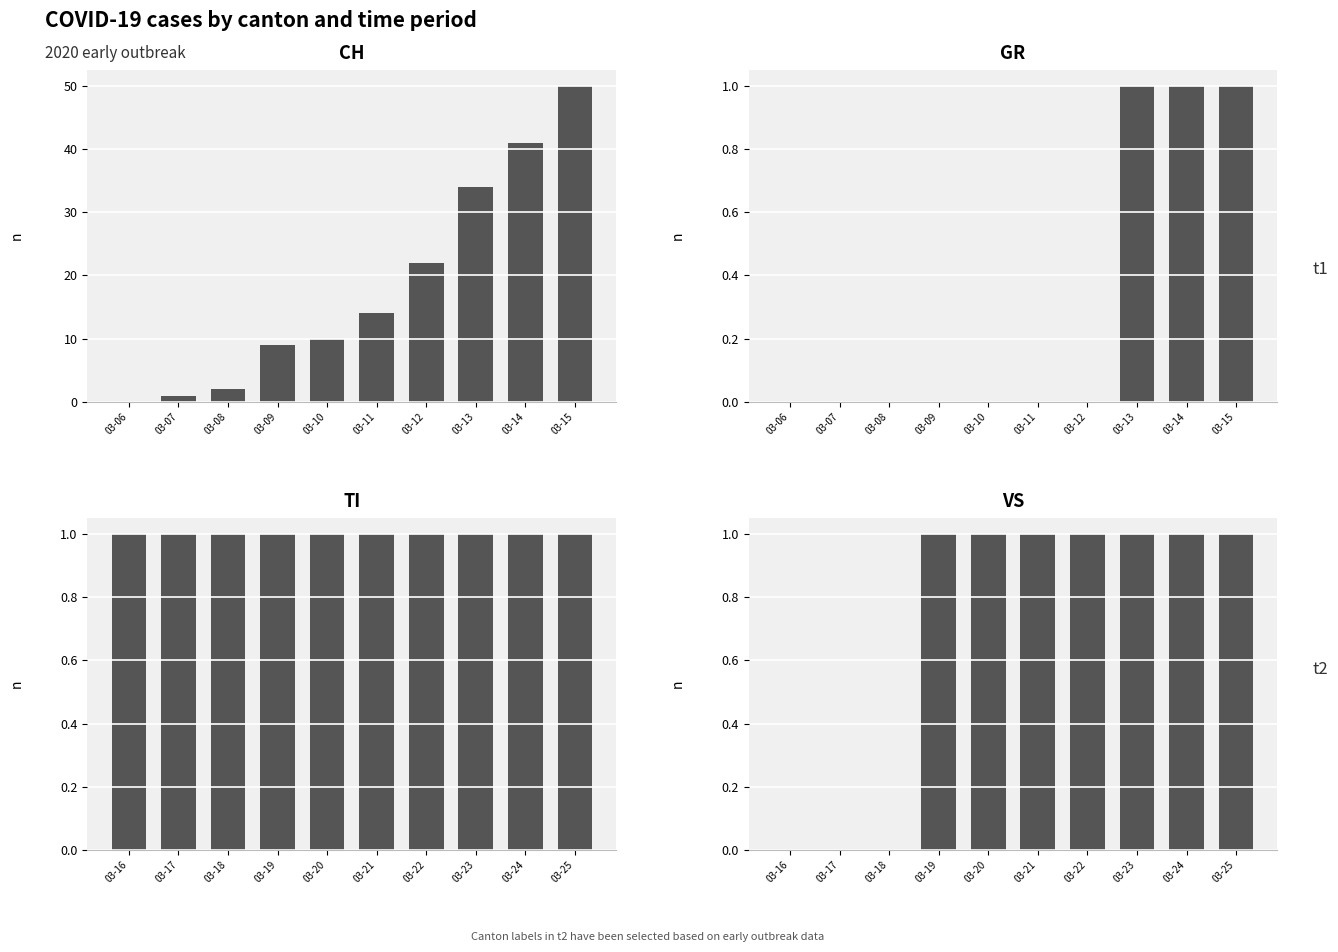

Which label corresponds to the largest value in the chart?

03-15